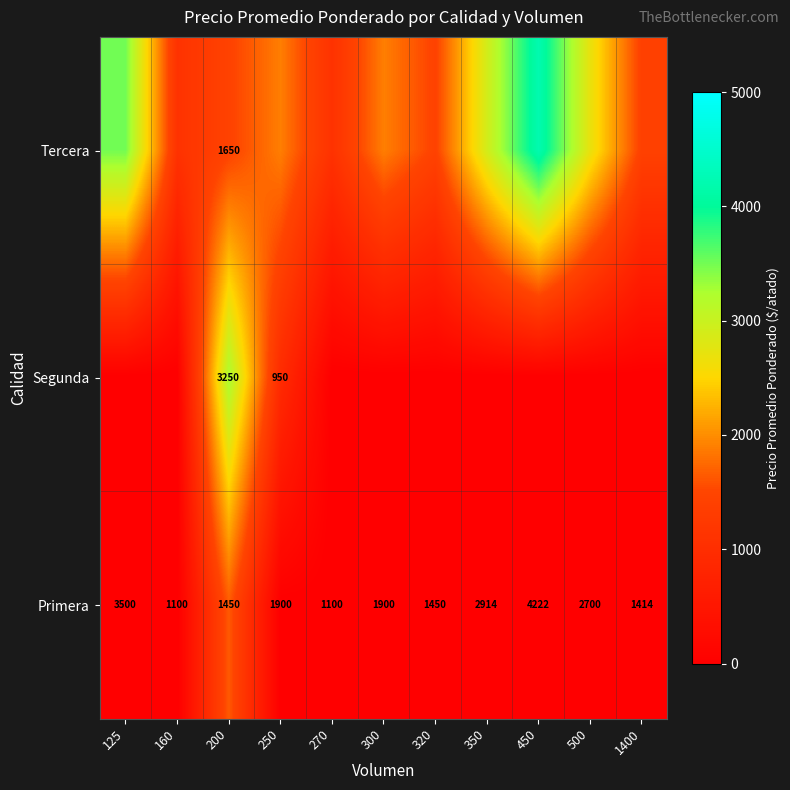

What is the spread (max minus min) of values at 125?

3500